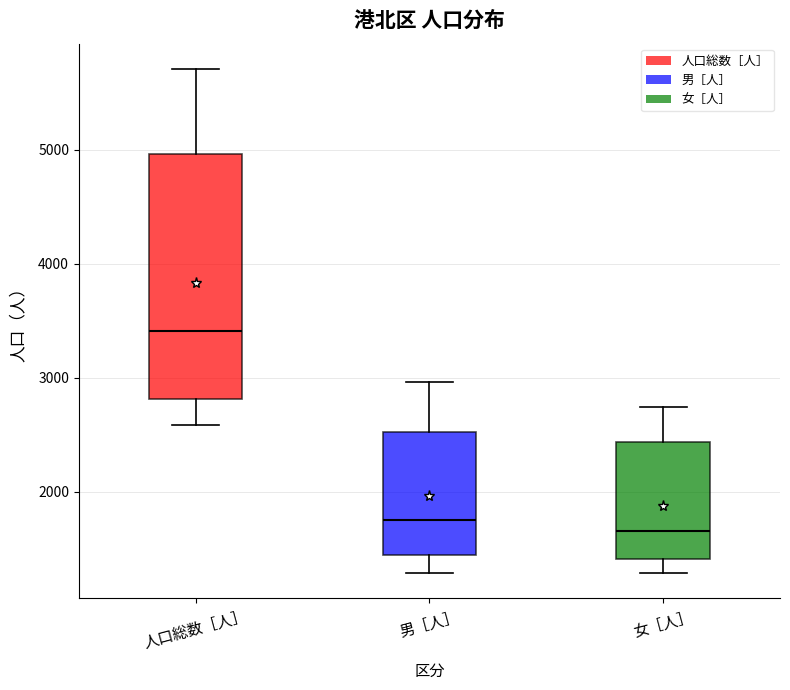

Which box is the tallest, from its lower edge to its upper edge?

人口総数［人］